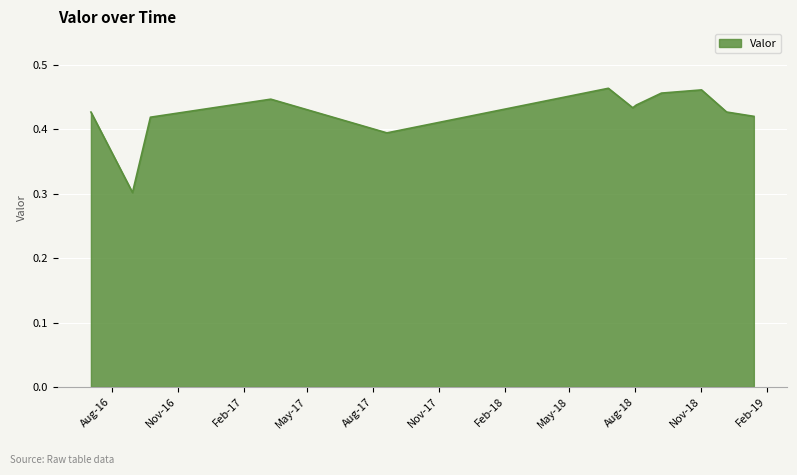

What is the minimum value shown in the chart?

0.3